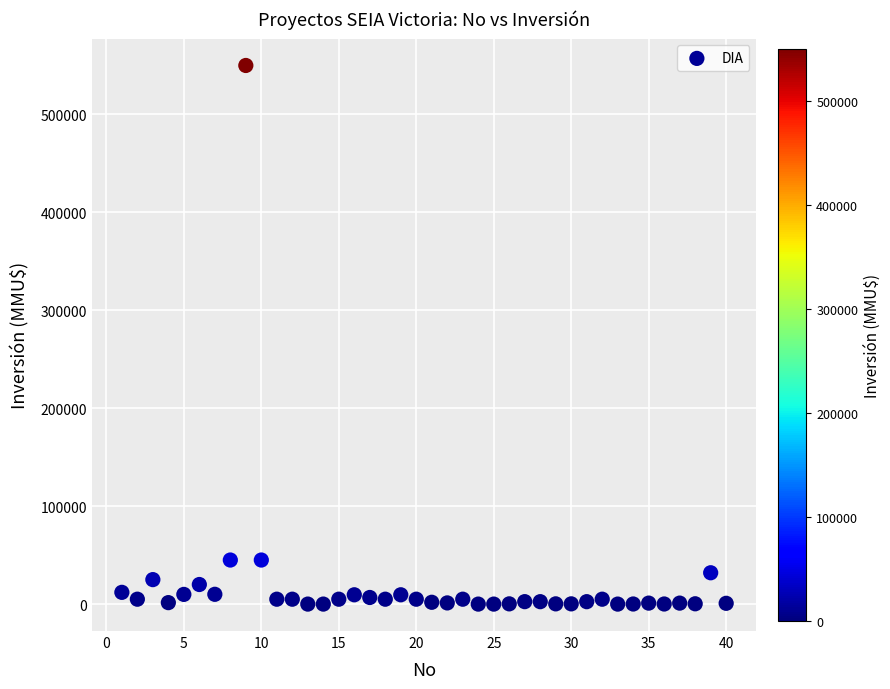

What is the range of X values (max minus min)?

39